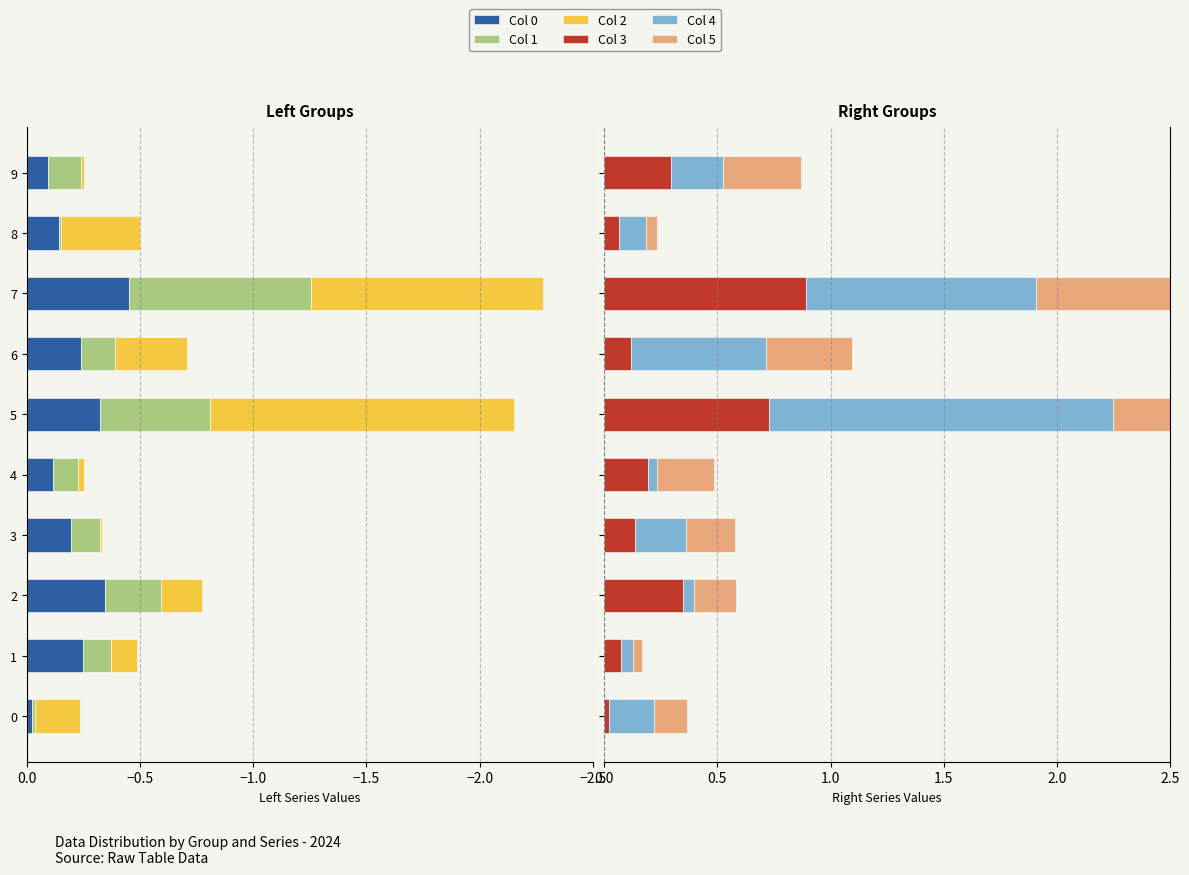

Which series has the largest total across all categories?

Col 4